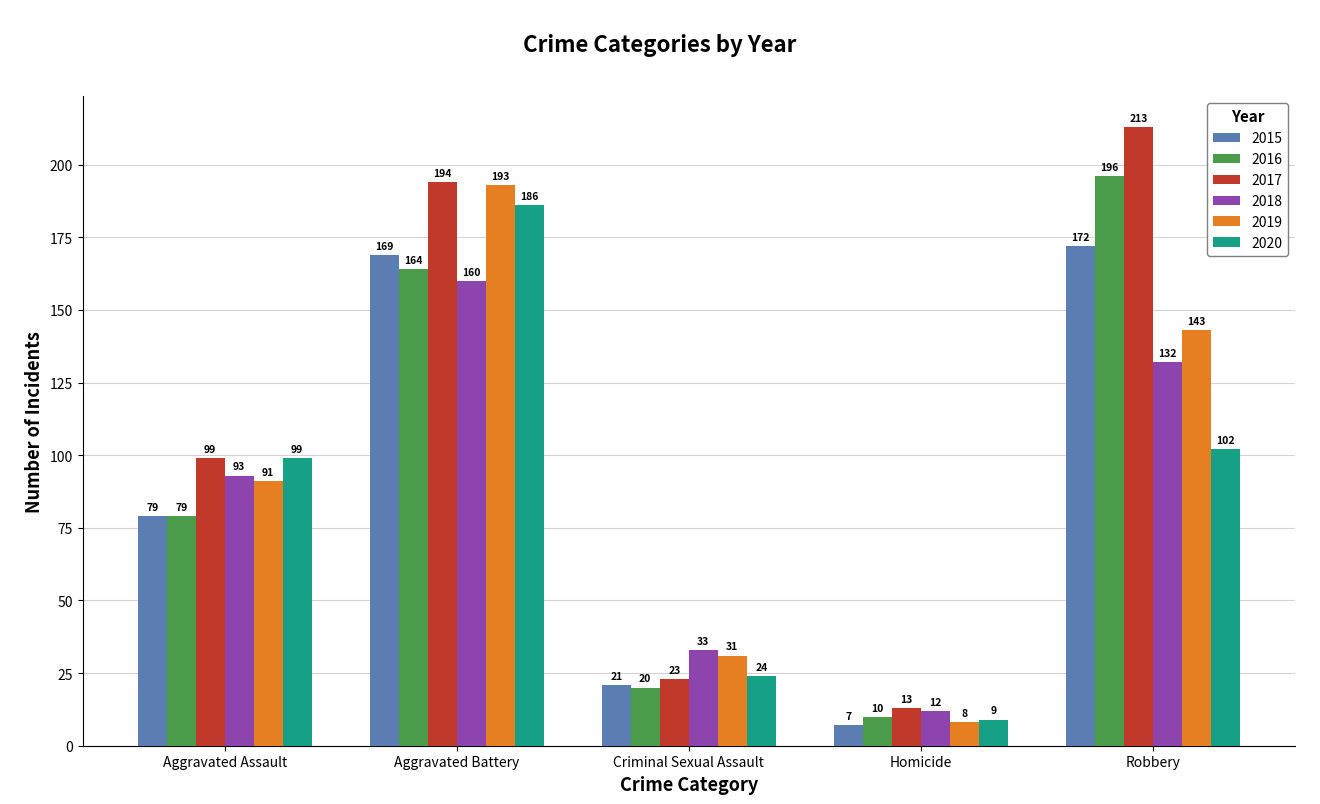

True or false: 2019 has a value of 159 at Aggravated Assault.

False